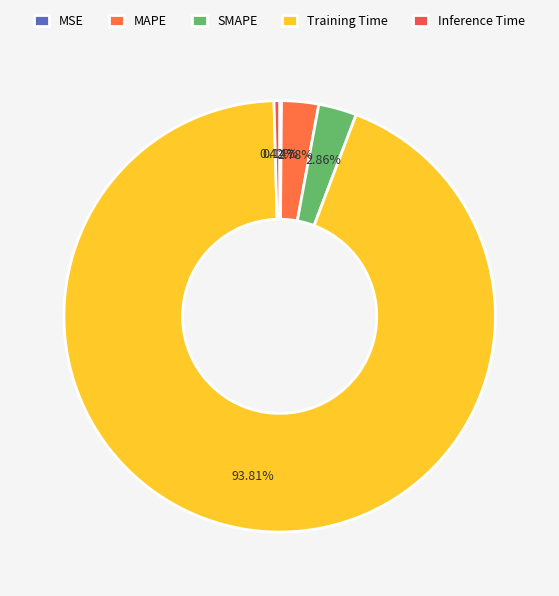

How much of the chart is everything except Inference Time?

99.6%